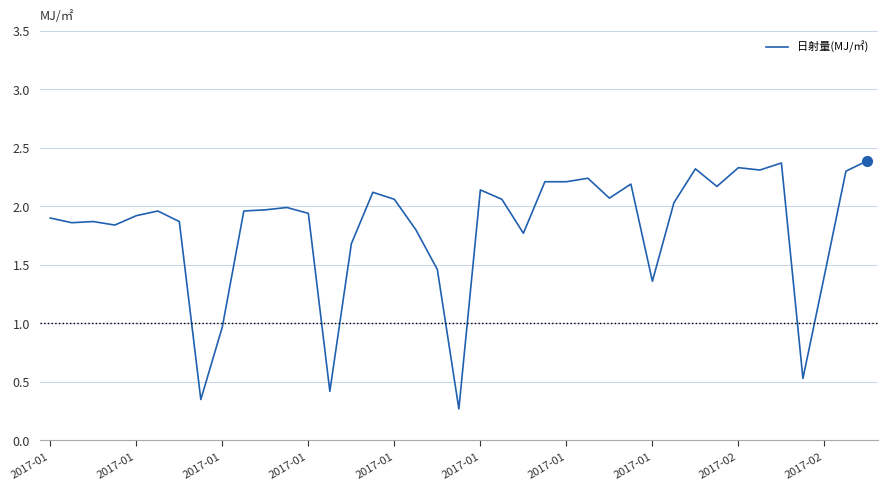

What is the greatest value displayed?

2.4